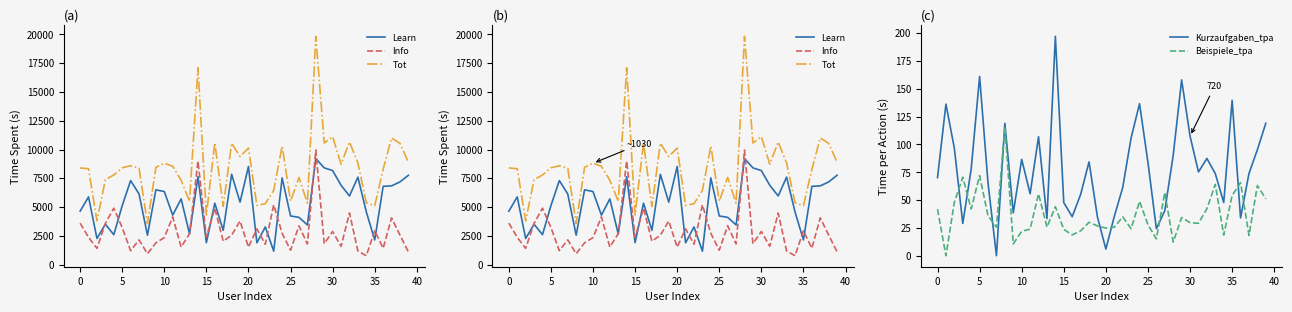

How many values in the Kurzaufgaben_tpa series exceed 75?

20